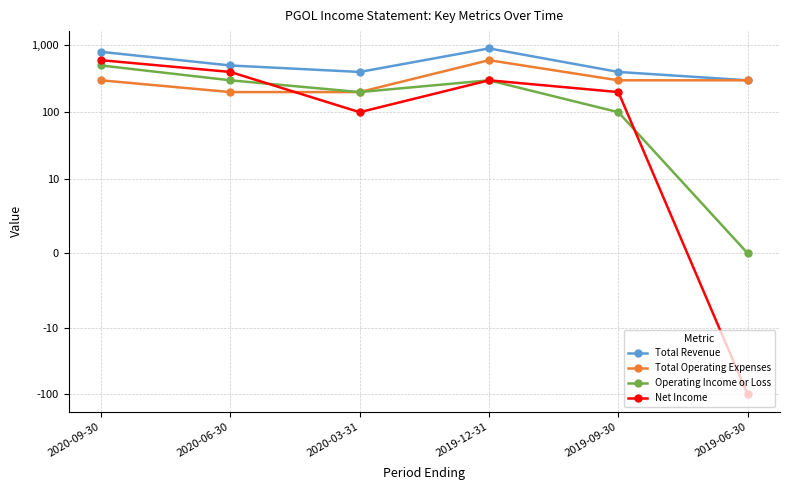

In Net Income, how many points are higher than both neighbors (excluding endpoints)?

1